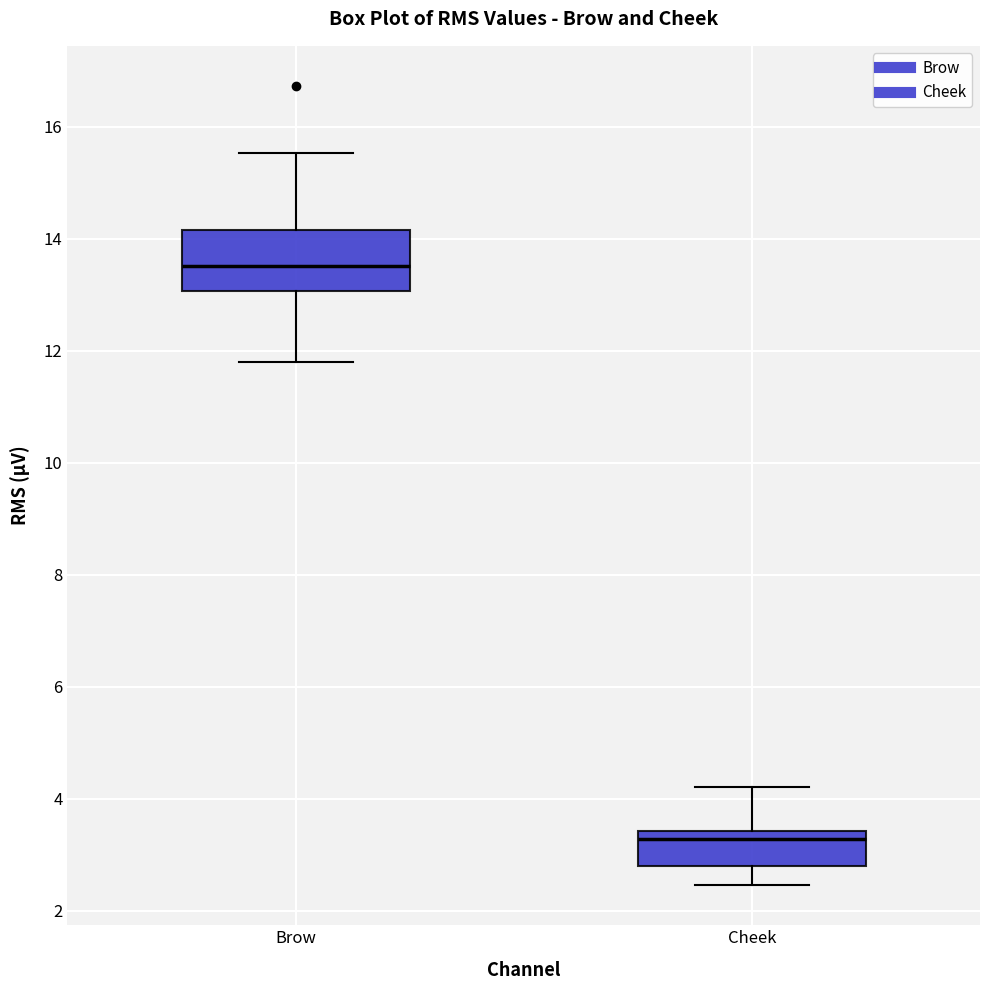

Where does the upper whisker of the box for Brow end on the y-axis? The values are not printed on the chart, so give them approximately, as read against the axis.

15.6